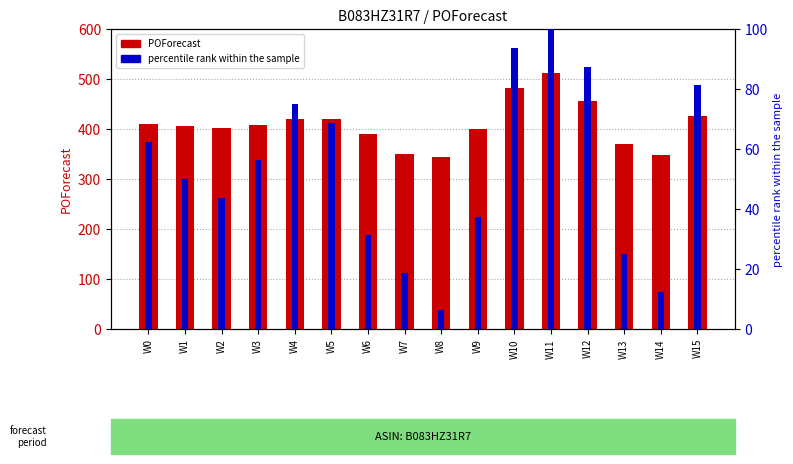

How many values in the POForecast series exceed 407?

8